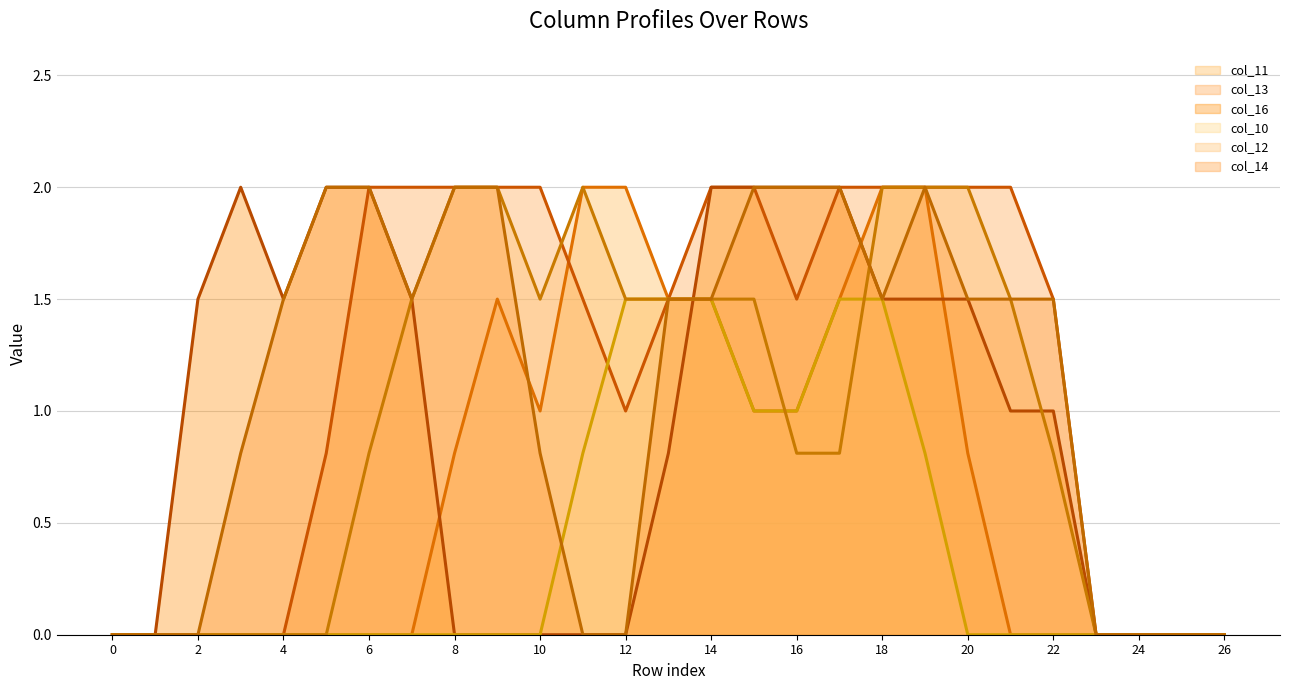

Which series has the widest spread of values?

col_11 (line)